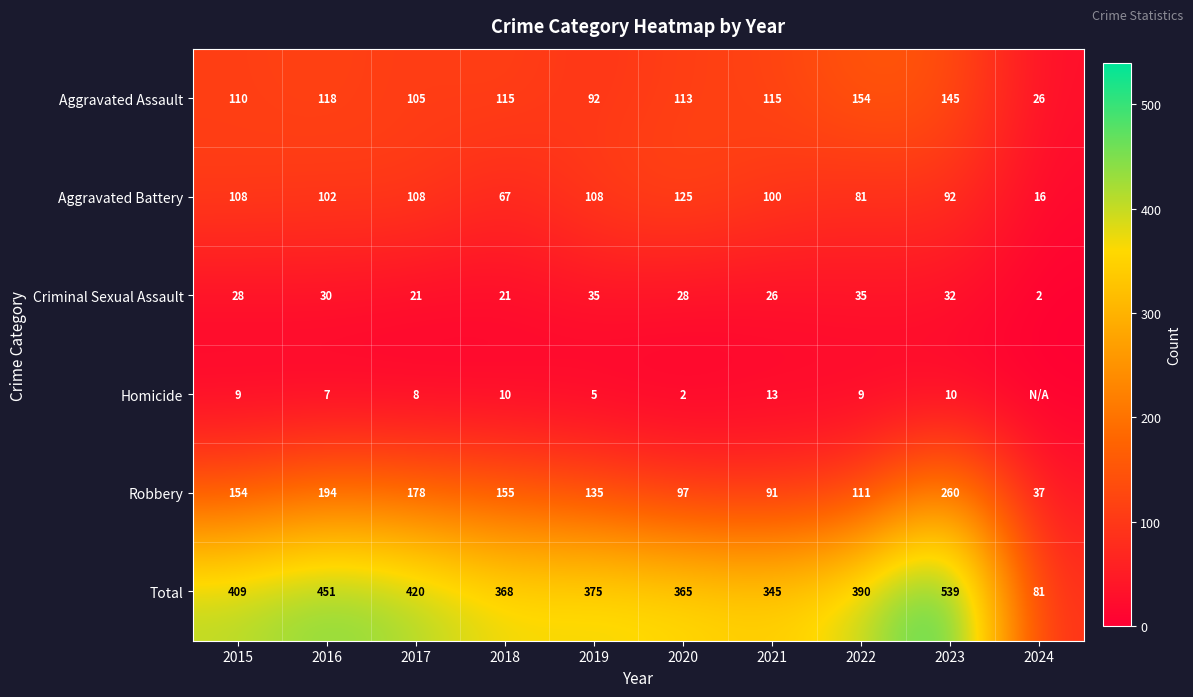

Rank the categories by Total value from highest to lowest.

2023, 2016, 2017, 2015, 2022, 2019, 2018, 2020, 2021, 2024